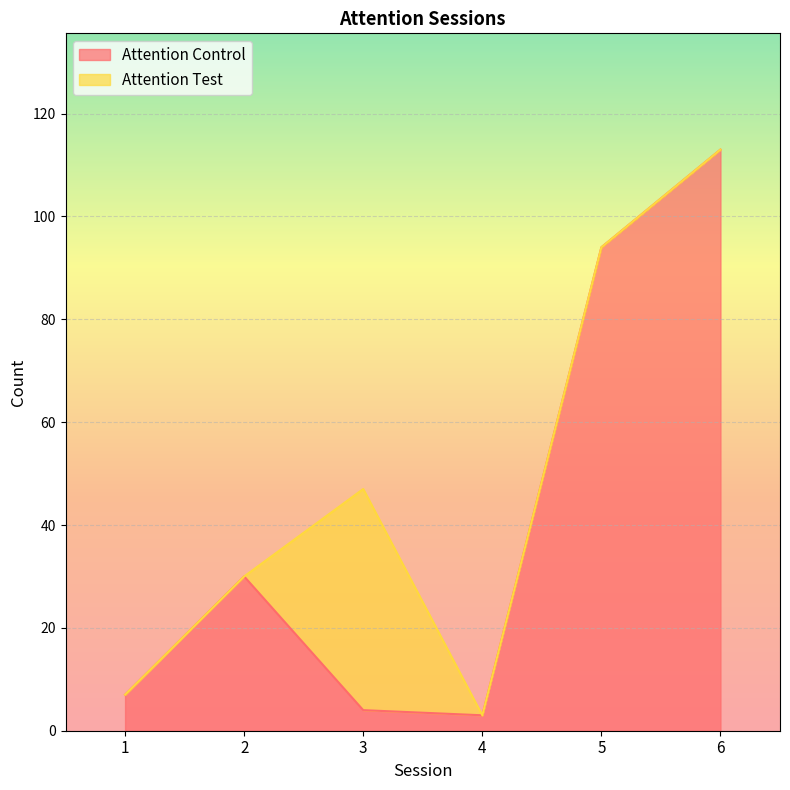

What is the sum of all values?

251